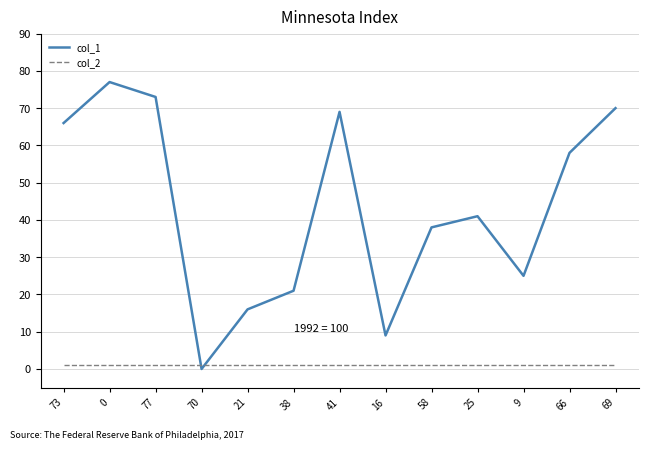

Between 77 and 16, which series saw the biggest shift?

col_1